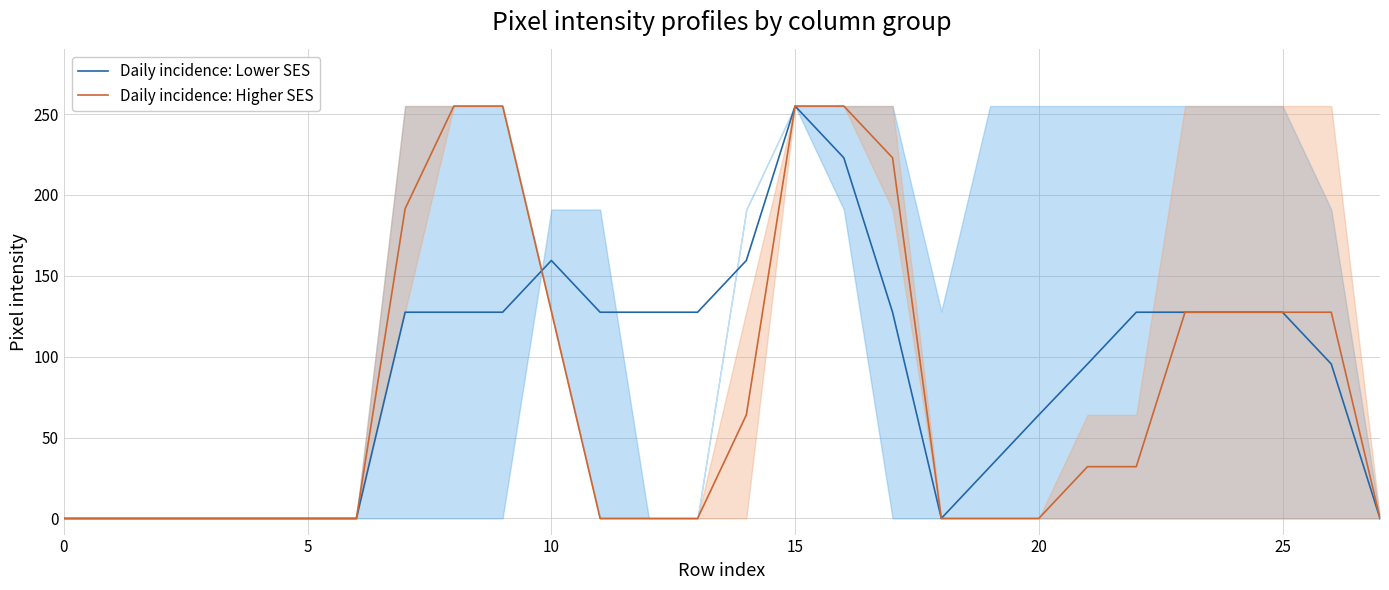

At which category is the sum across all series the highest?

15